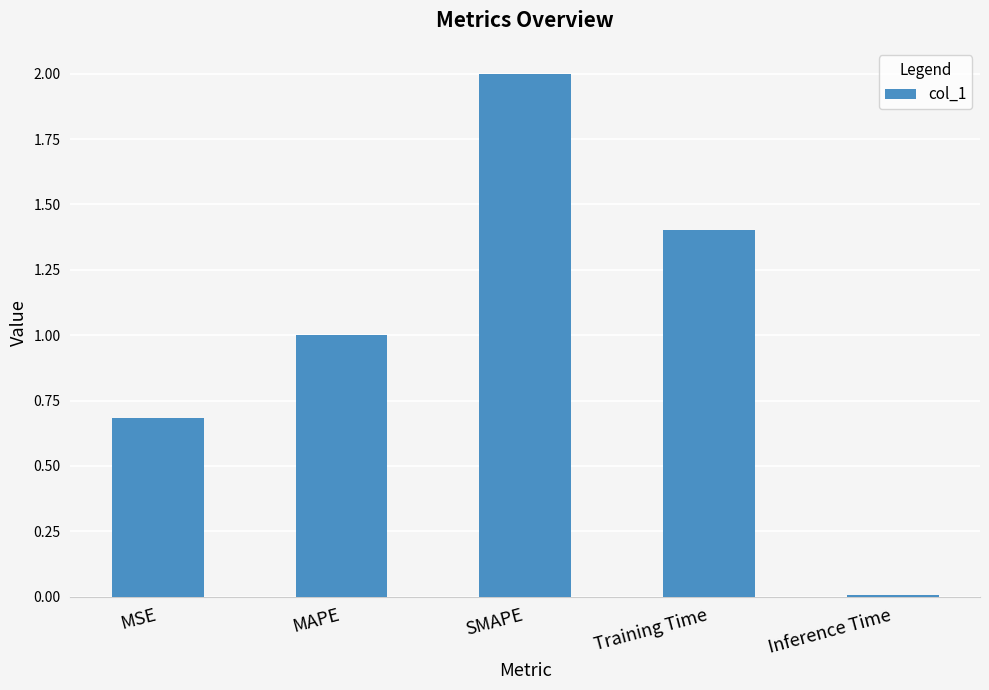

Are the bars grouped side by side (vs. stacked)?

No